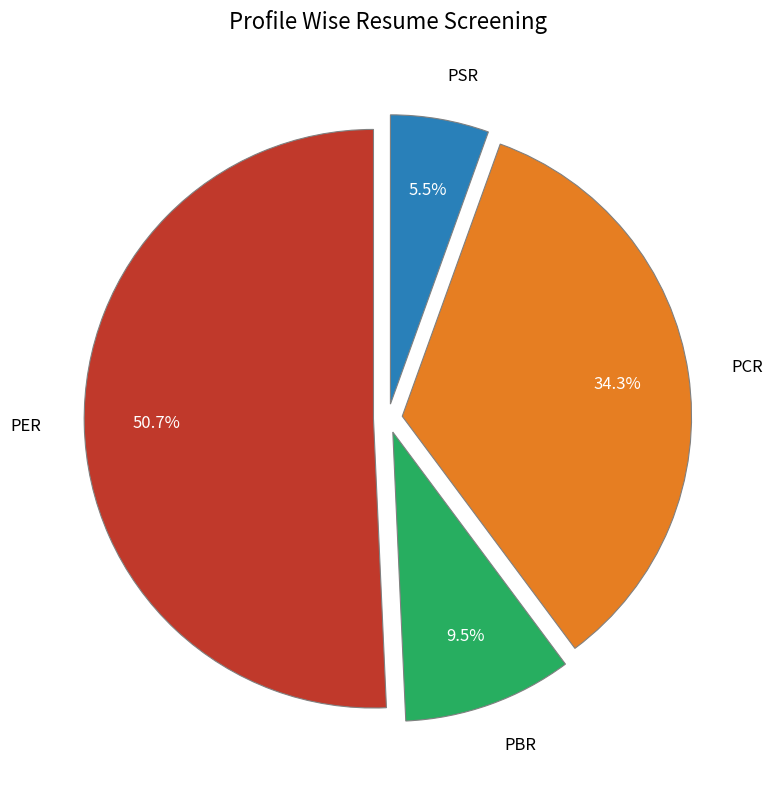

Is there a majority slice in this chart?

Yes